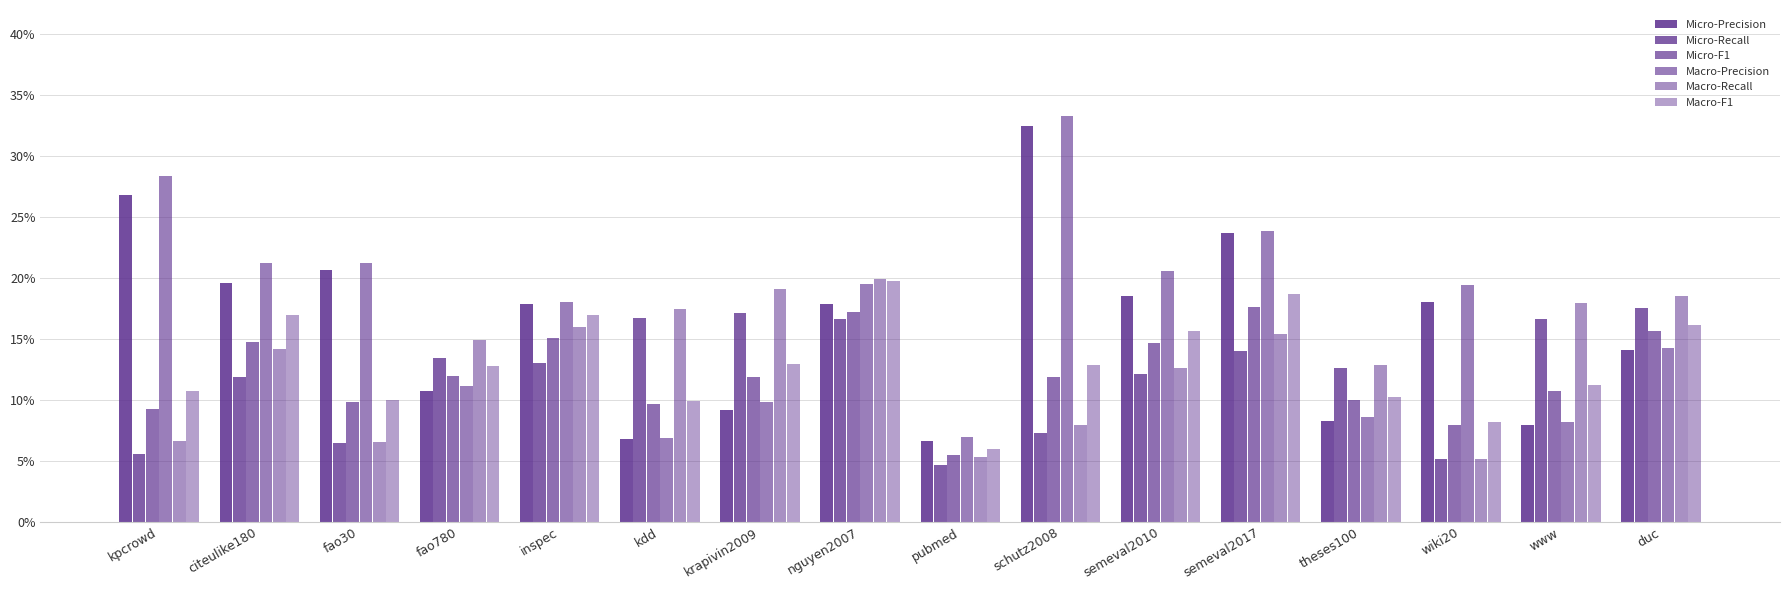

Are the bars horizontal?

No